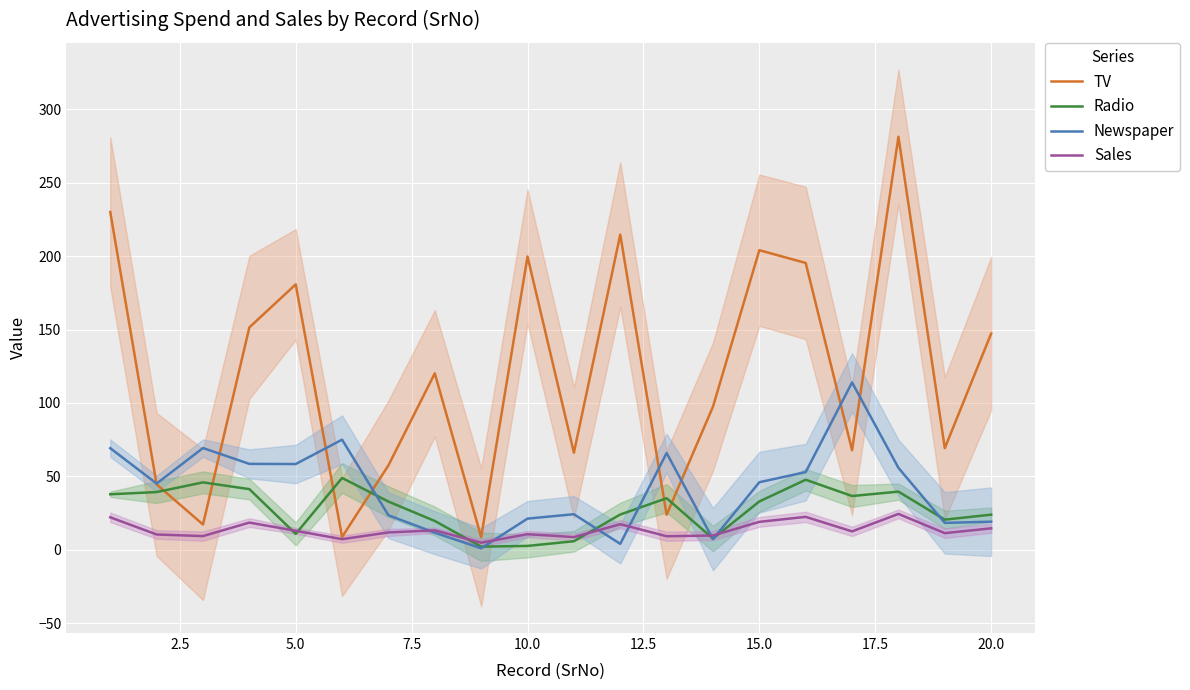

How many interior local peaks does the Radio series have?

5